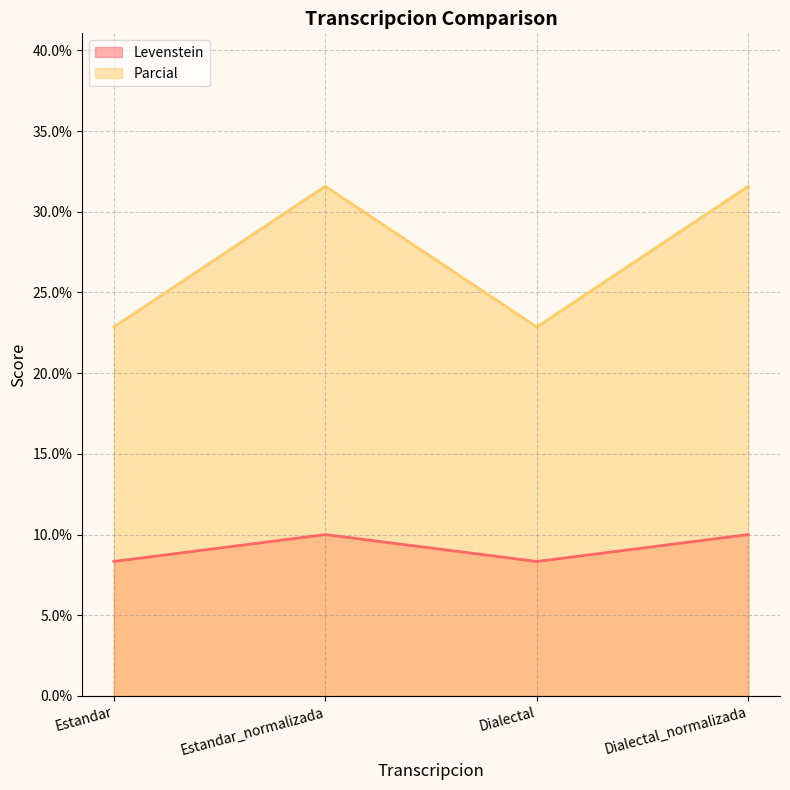

Reading left to right, transcribe all the data shown in this chart.

Levenstein: Estandar=8.3	Estandar_normalizada=10.0	Dialectal=8.3	Dialectal_normalizada=10.0
Parcial: Estandar=22.9	Estandar_normalizada=31.6	Dialectal=22.9	Dialectal_normalizada=31.6